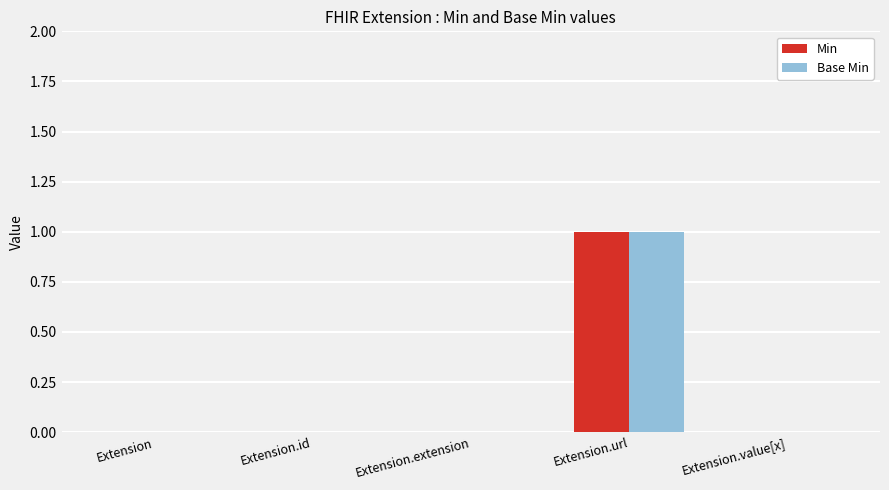

True or false: Base Min has a value of 0 at Extension.extension.

True